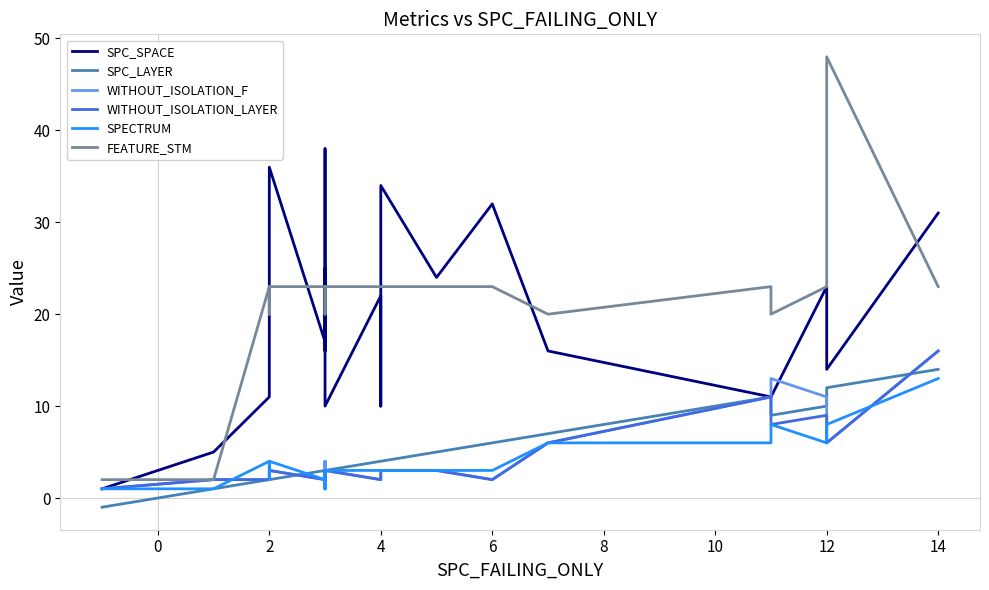

Where is the first local maximum for WITHOUT_ISOLATION_F?

2